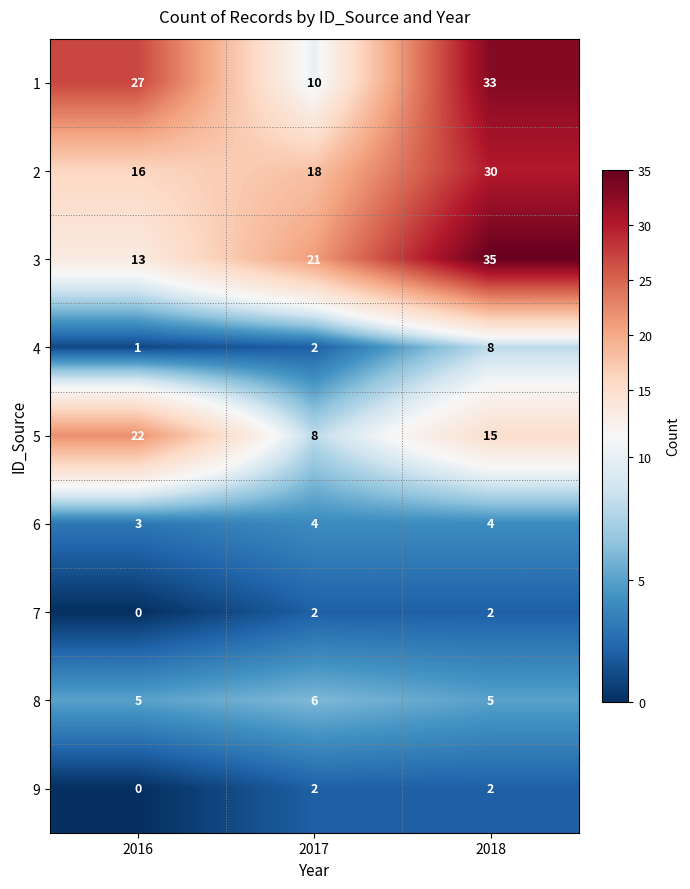

Count the number of data series in this chart.

9